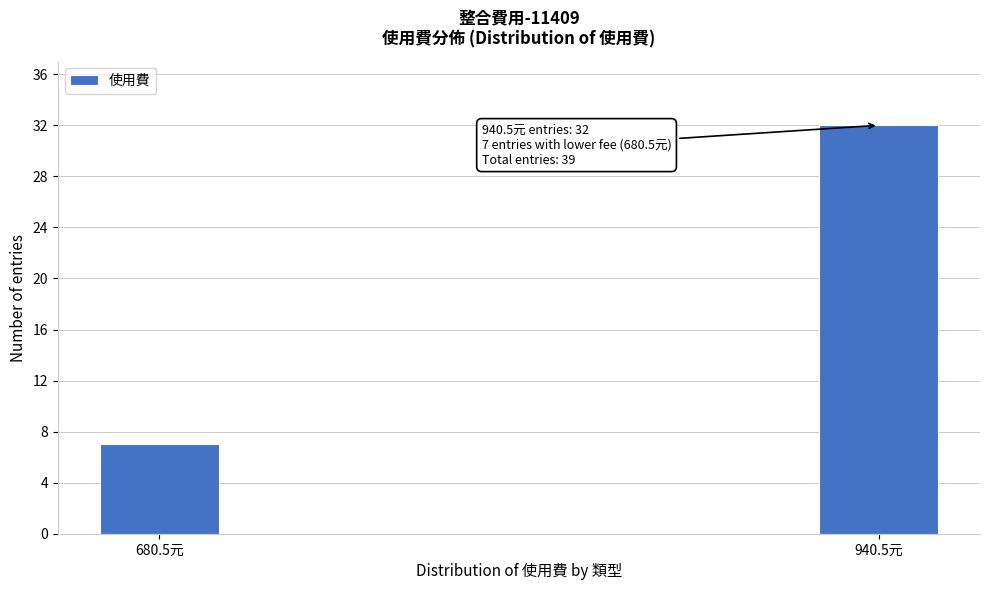

Reading left to right, extract all data points from this chart.

7	32